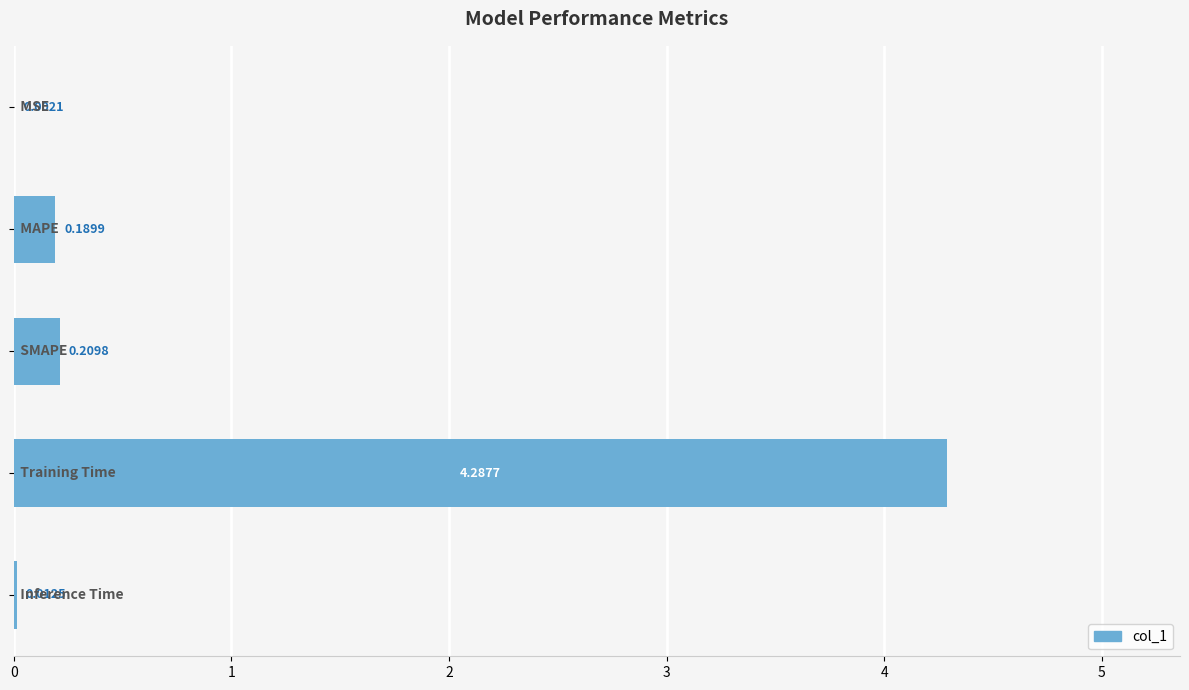

What is the sum of all values?

4.7